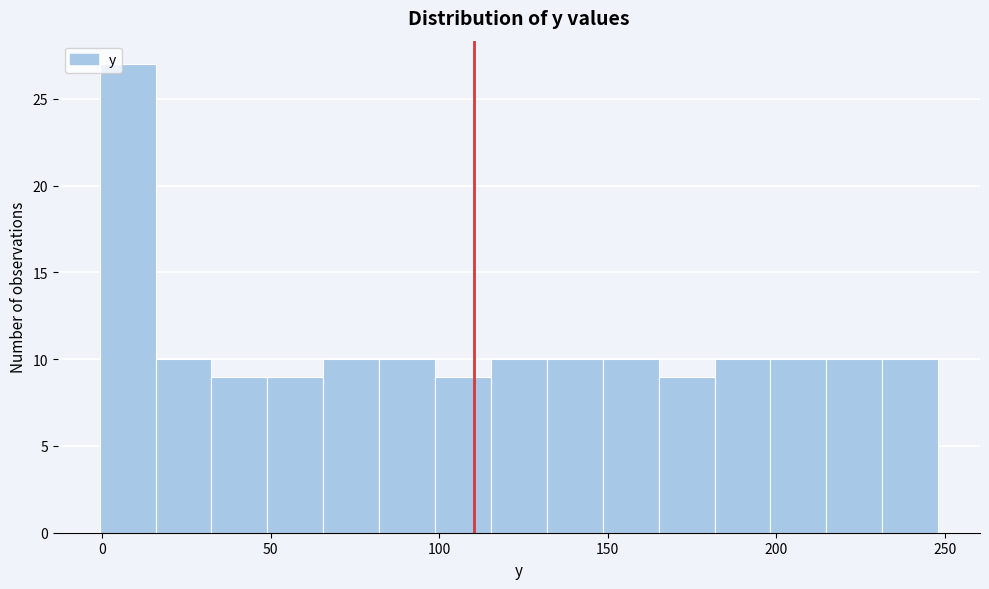

Around what value on the x-axis is the tallest bar? Give the approximate position of its centre, as read against the axis.

10